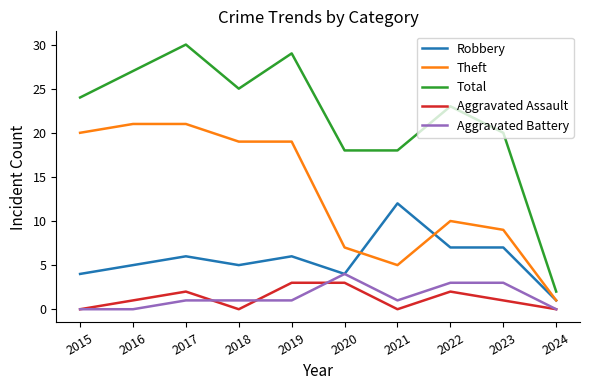

True or false: Aggravated Battery and Total cross at least once.

False